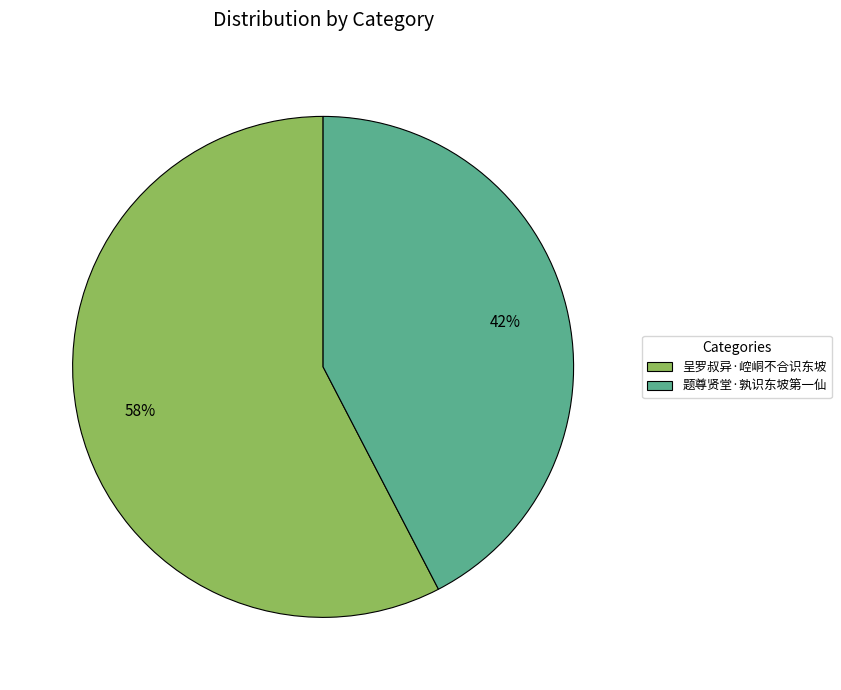

How many segments does this pie chart have?

2